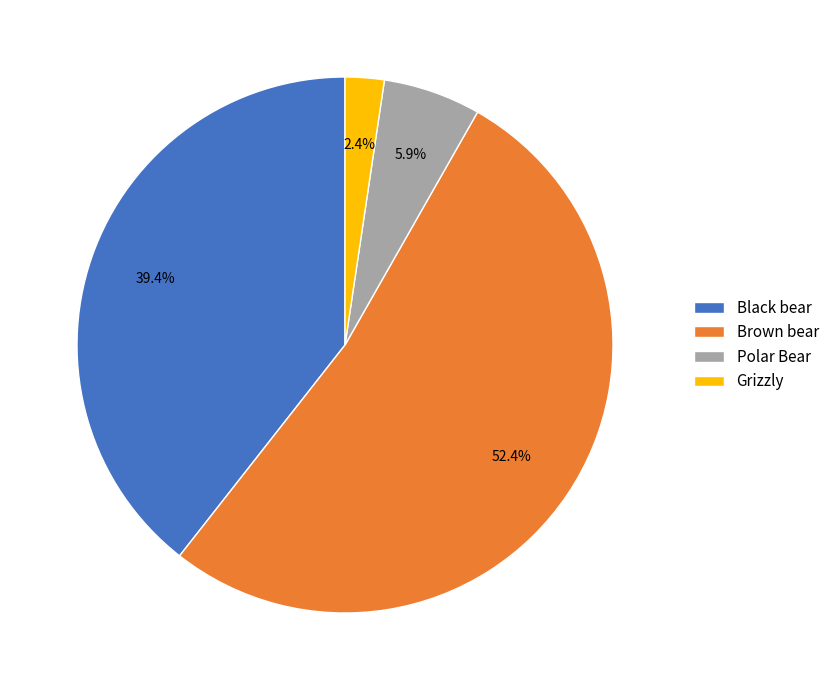

Count the number of slices in the pie.

4